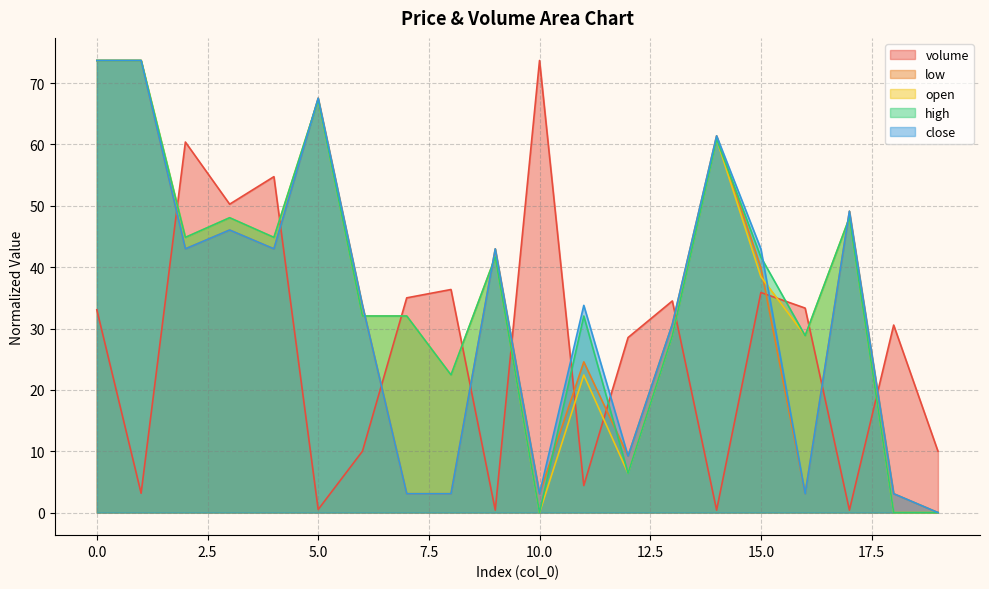

The value of volume at 0.0 is 33.0. True or false?

True